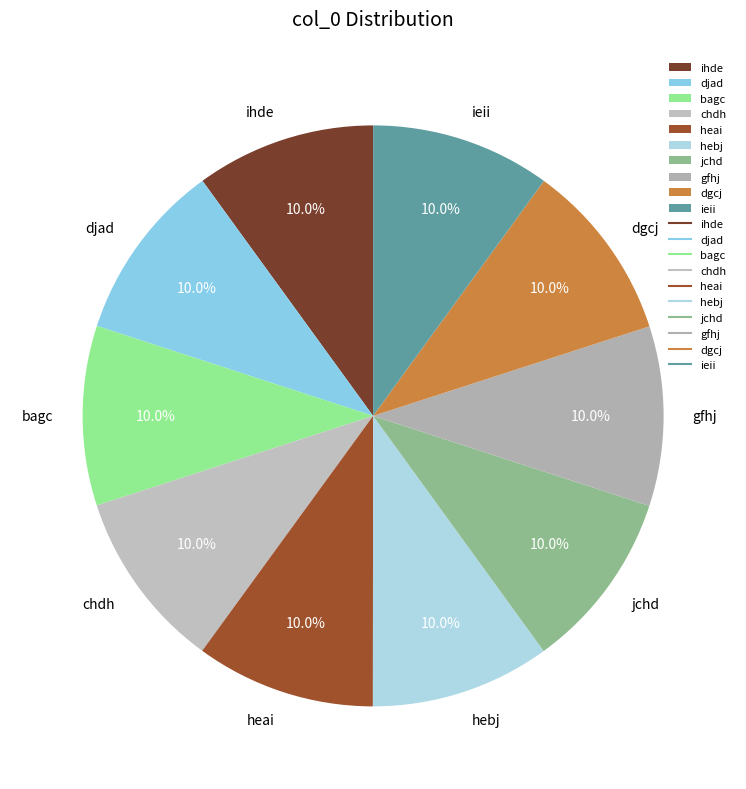

What is the ratio of the value at gfhj to the value at ihde?

1.0